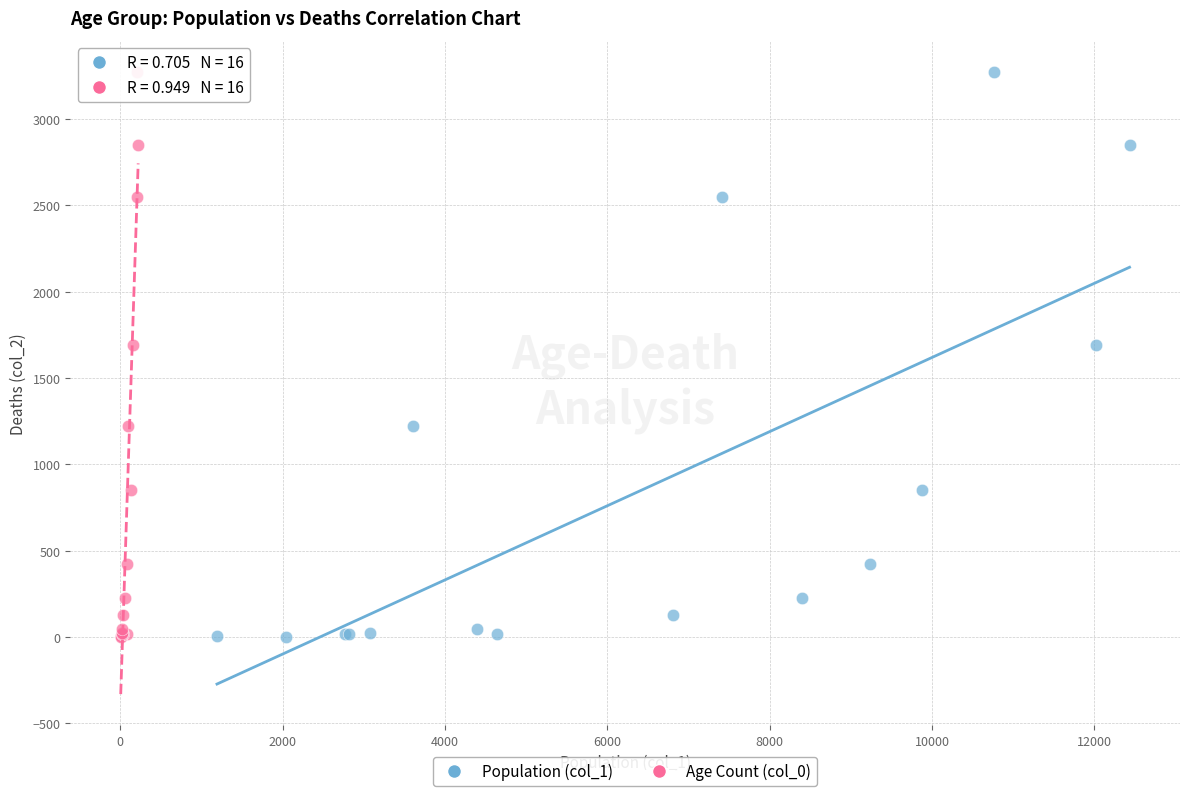

What are all the series names shown in the legend?

Population (col_1), Age Count (col_0)